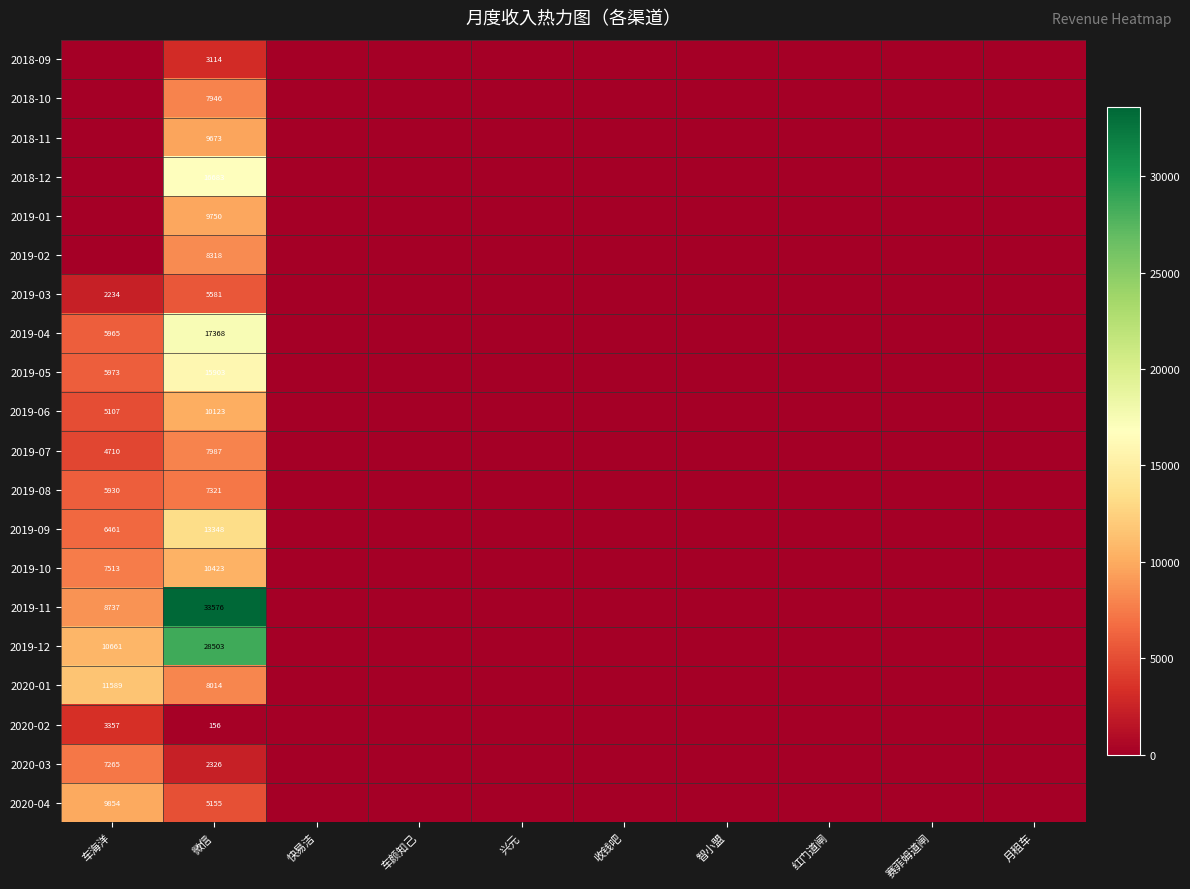

At 微信, list the series in order from largest to smallest.

2019-11, 2019-12, 2019-04, 2018-12, 2019-05, 2019-09, 2019-10, 2019-06, 2019-01, 2018-11, 2019-02, 2020-01, 2019-07, 2018-10, 2019-08, 2019-03, 2020-04, 2018-09, 2020-03, 2020-02